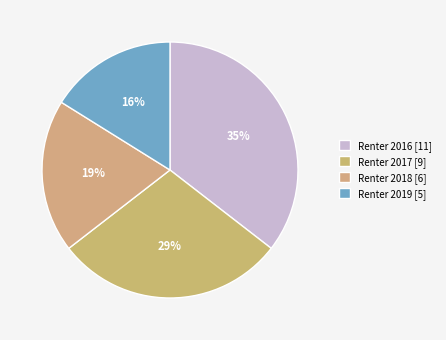

To the nearest percent, what is the difference between the Renter 2019 and Renter 2018 slice percentages?

3%